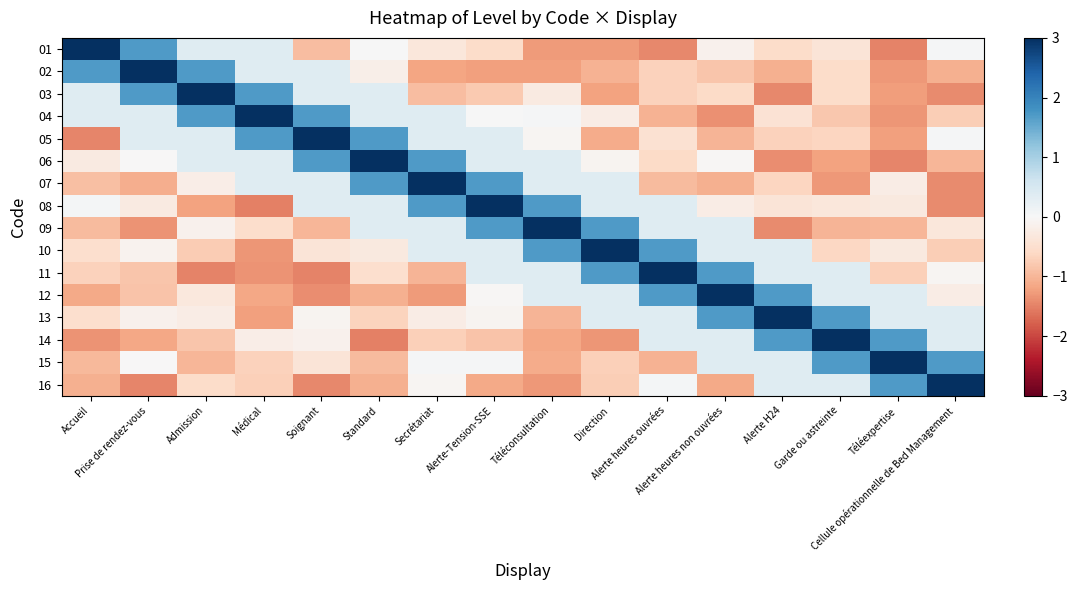

At which category is the sum across all series the highest?

Alerte-Tension-SSE